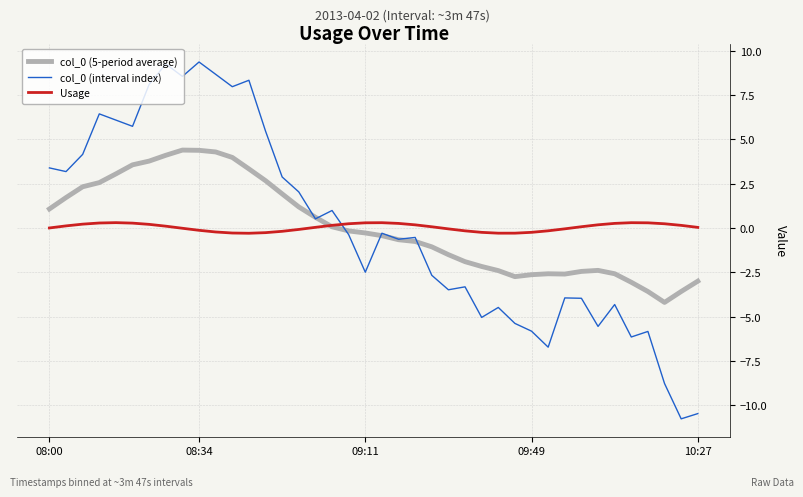

Which series ends up on top after the final intersection of Usage and col_0 (interval index)?

Usage